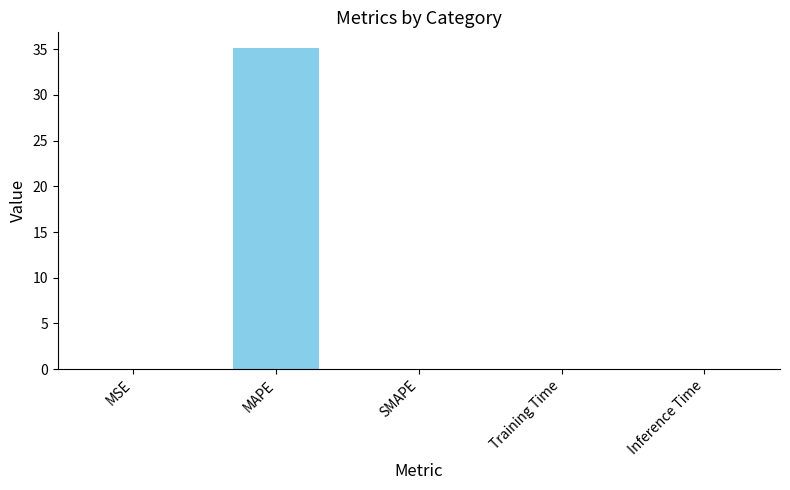

Between MAPE and SMAPE, which is larger?

MAPE